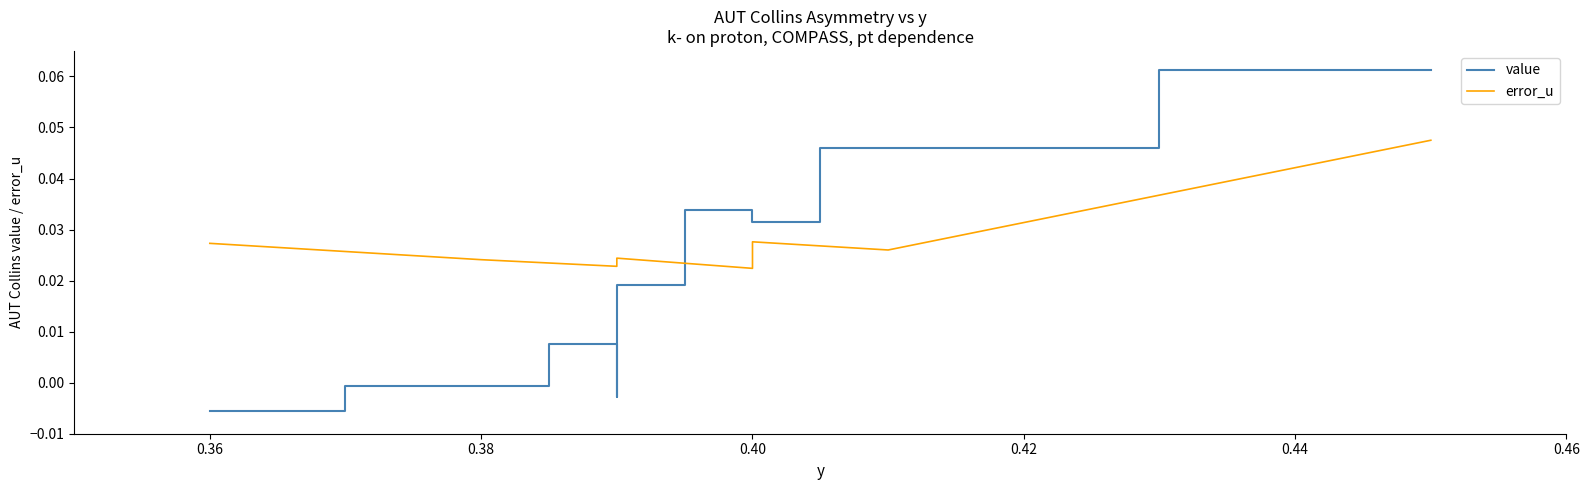

Does the chart have visible grid lines?

No